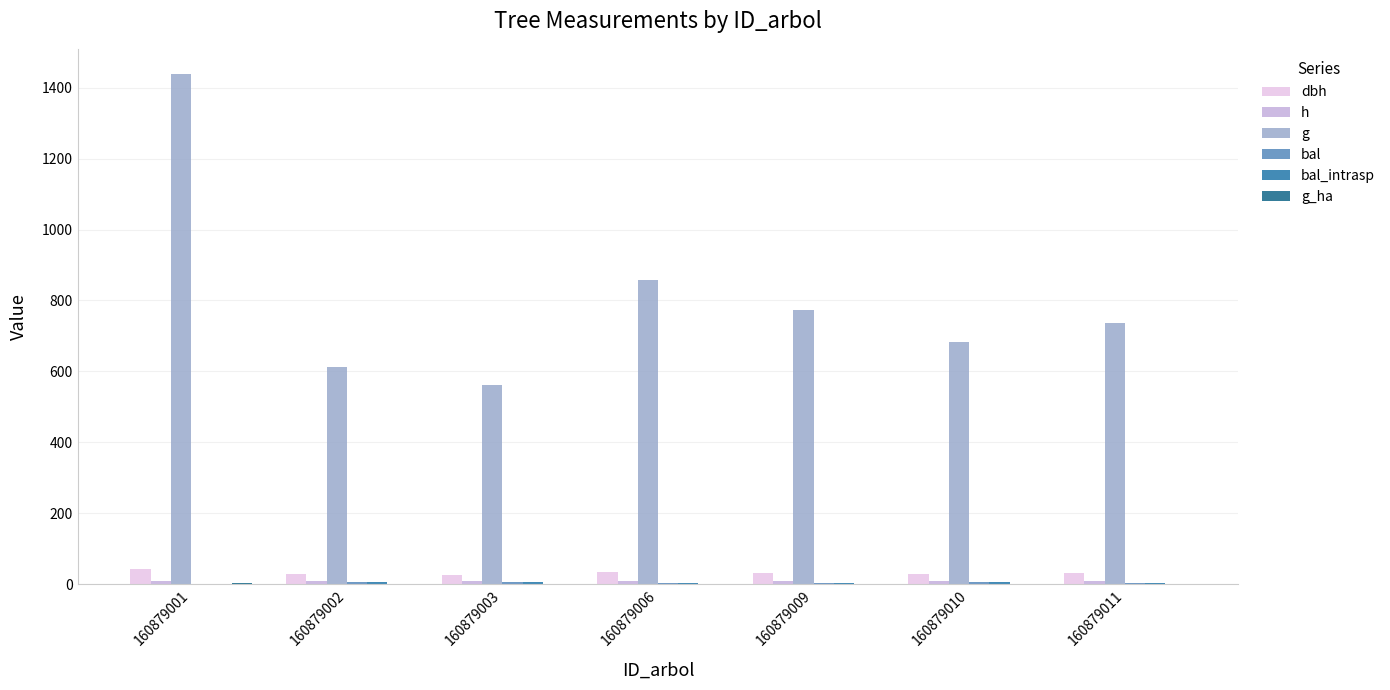

Reading left to right, what are all the values shown in this chart?

dbh: 42.8	27.9	26.7	33.0	31.4	29.5	30.6
h: 9.4	8.1	8.0	8.6	8.5	8.3	8.4
g: 1437.9	613.5	561.2	856.8	772.5	684.0	737.5
bal: 0.0	6.3	7.2	2.0	3.2	5.4	4.3
bal_intrasp: 0.0	6.3	7.2	2.0	3.2	5.4	4.3
g_ha: 2.0	0.9	0.0	1.2	1.1	1.0	1.0